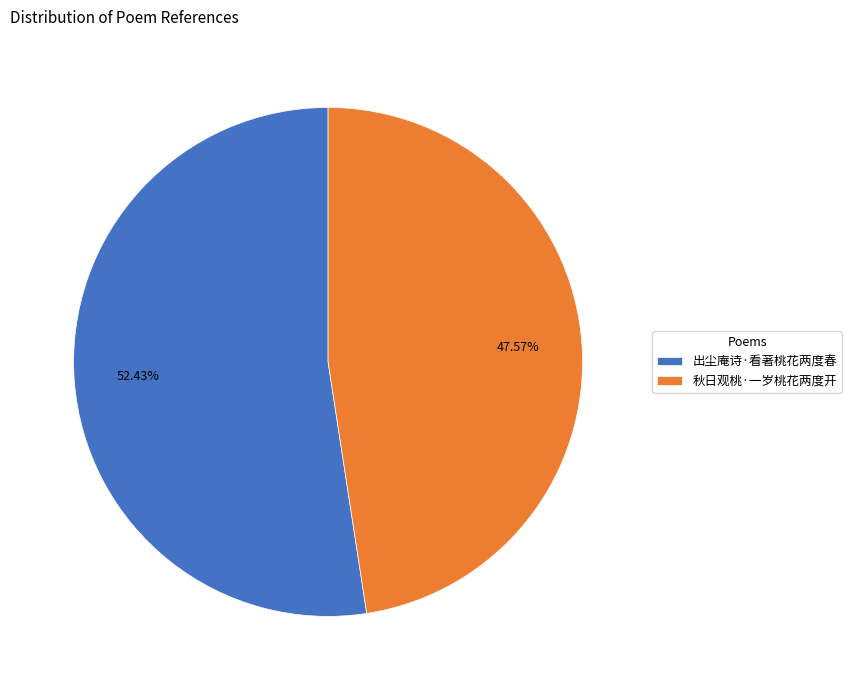

Which slice is the largest?

出尘庵诗·看著桃花两度春